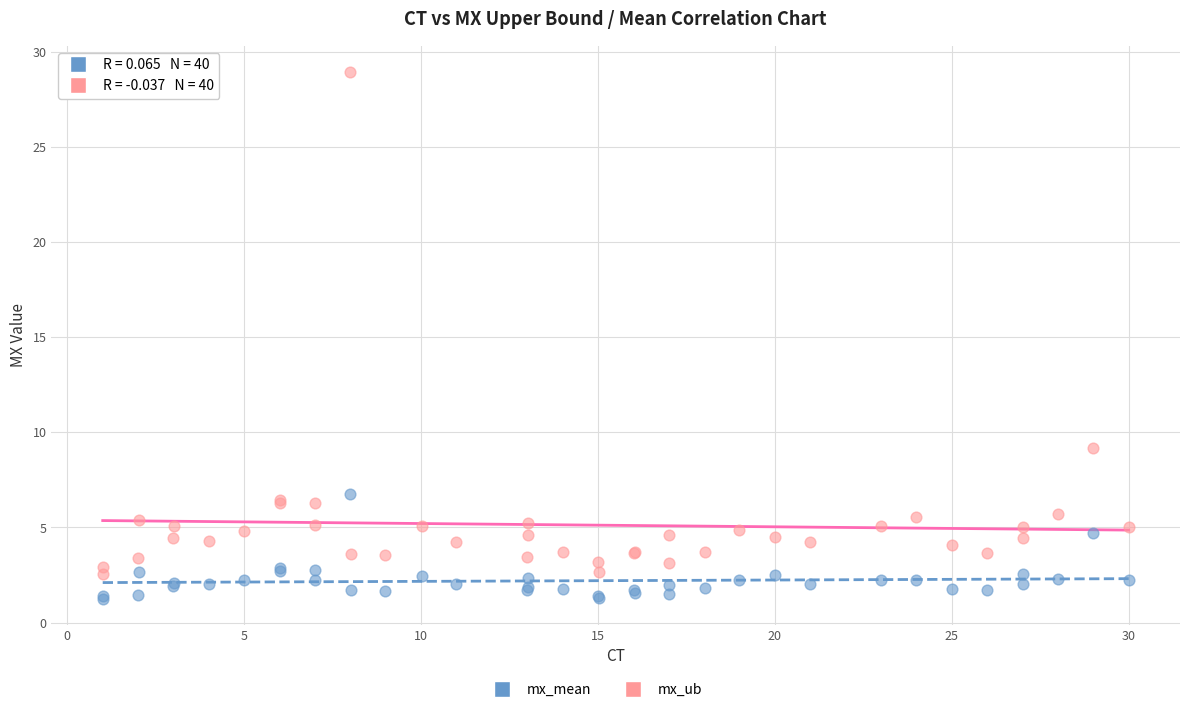

Which series reaches the maximum Y coordinate?

mx_ub